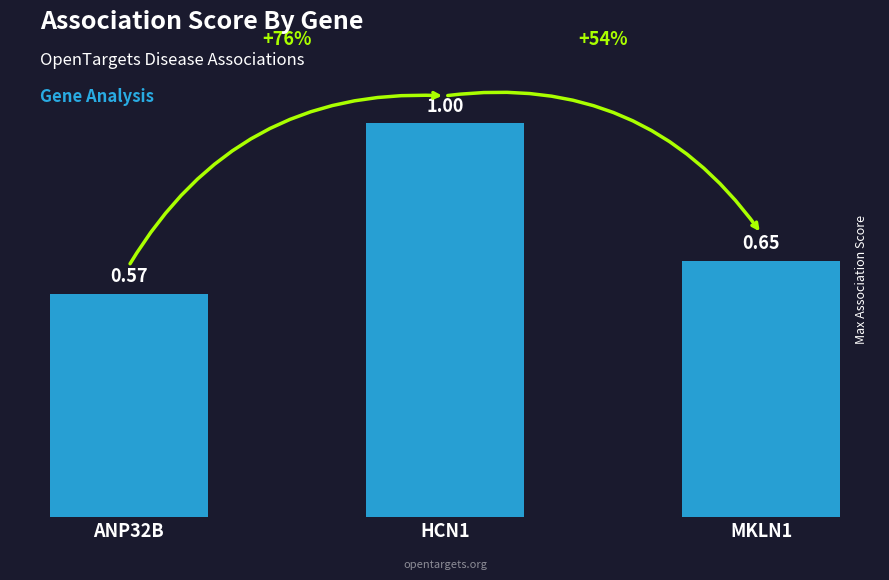

What is the difference between the values at ANP32B and HCN1?

0.4